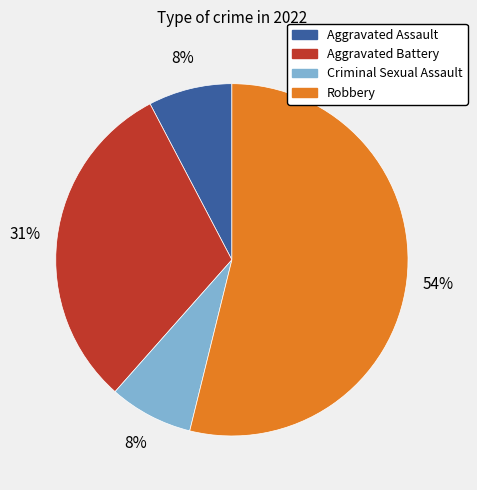

To the nearest percent, what portion does Aggravated Assault represent?

8%